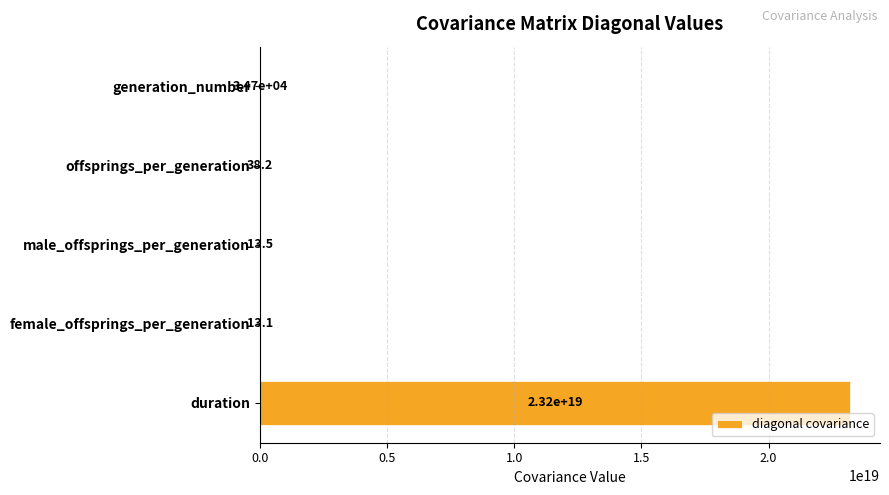

At which category does the chart reach its peak across all series?

duration